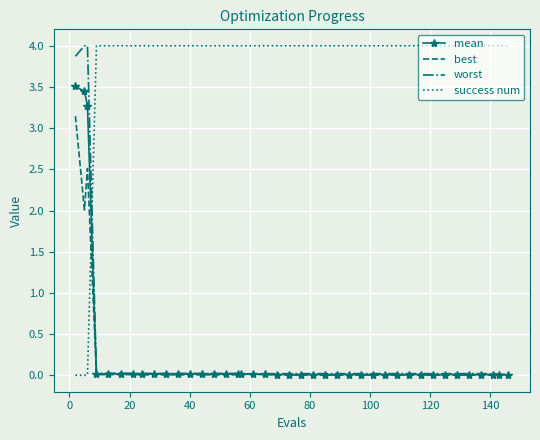

What is the maximum value for success num?

4.0